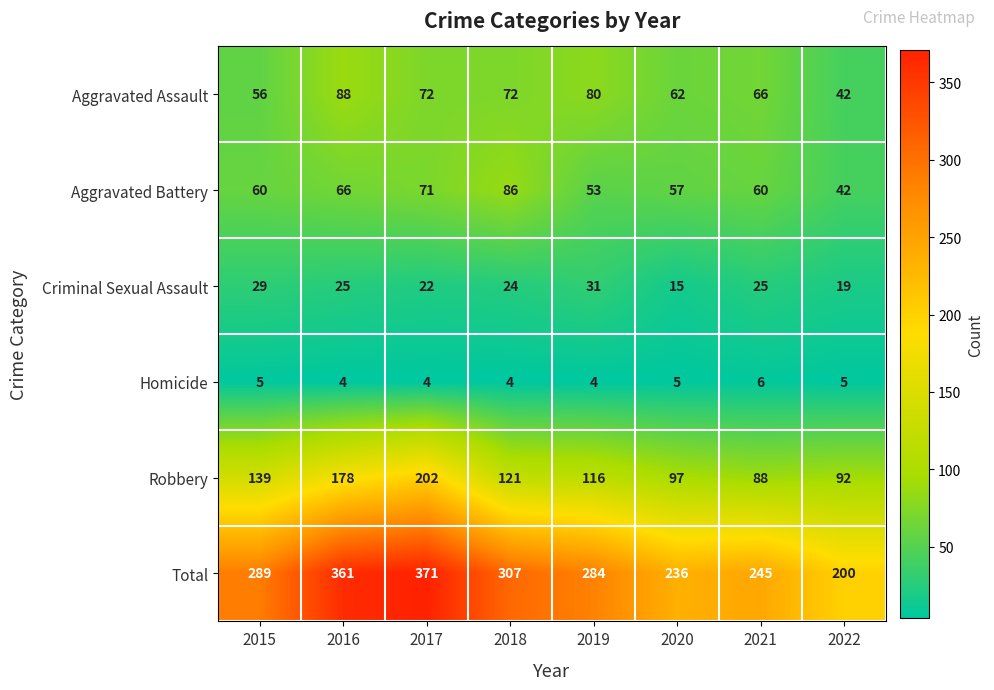

True or false: Total has a value of 245 at 2021.

True